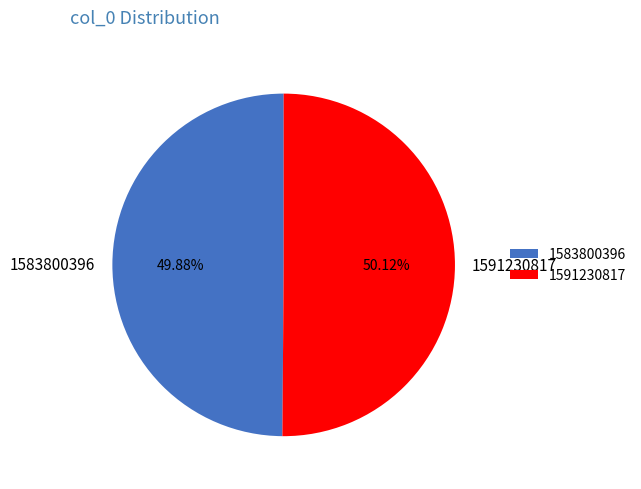

Combined, do 1583800396 and 1591230817 account for over 50%?

Yes